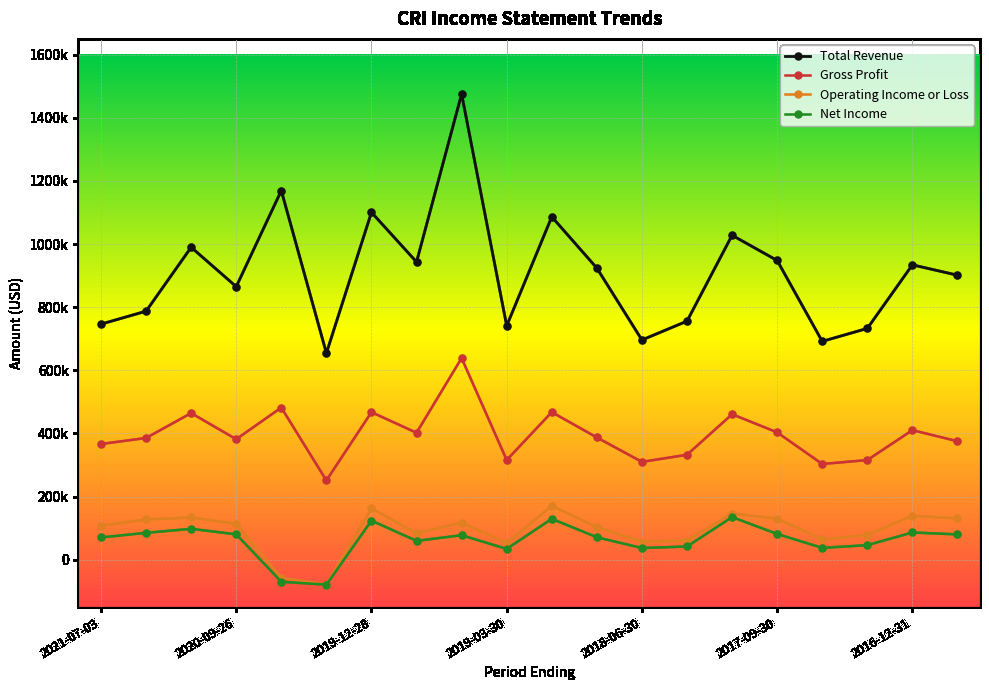

What is the difference between the second highest and minimum values in the Total Revenue series?

514900